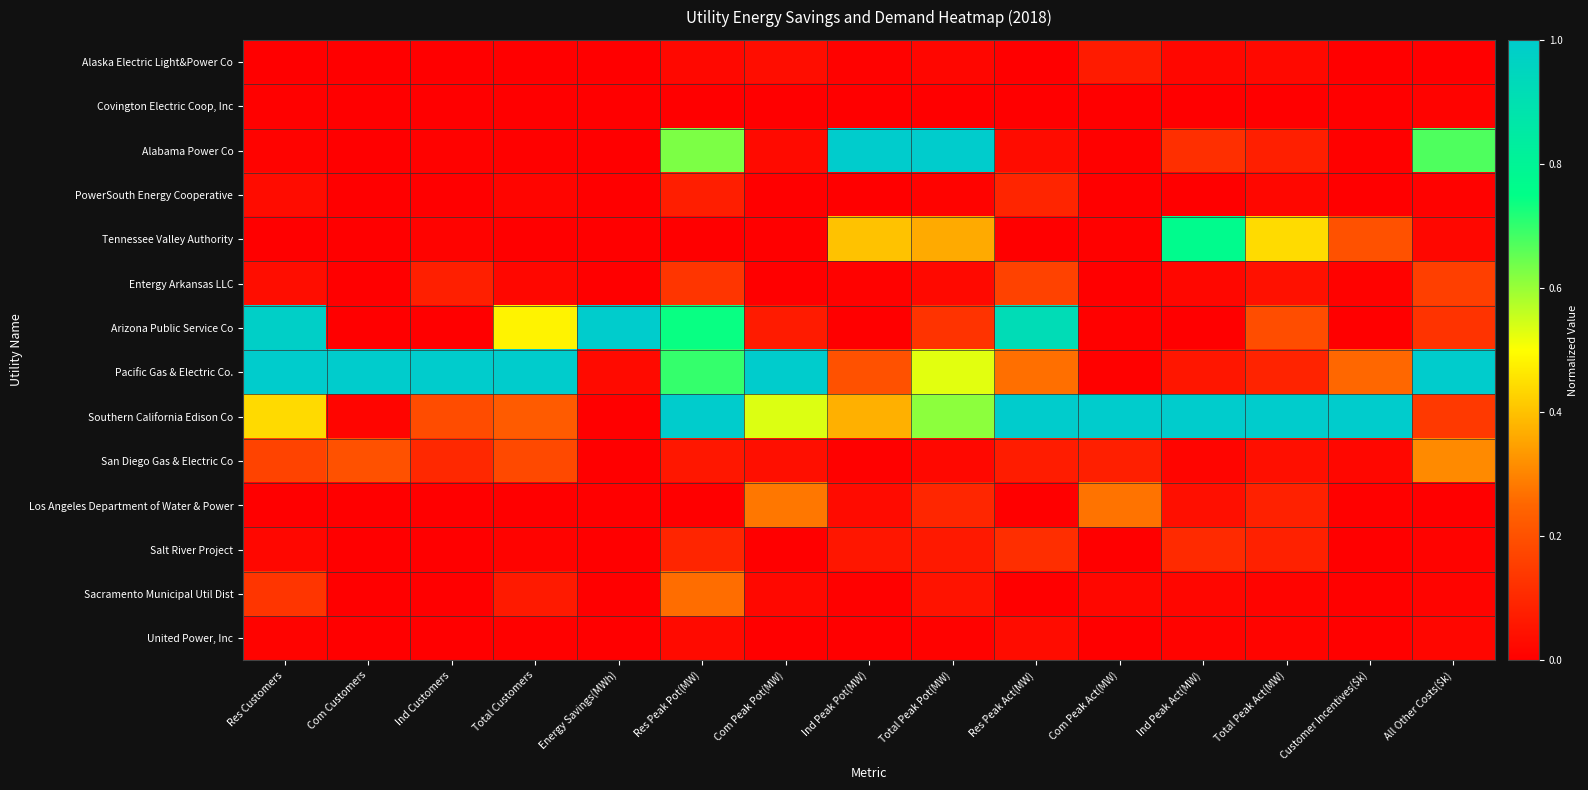

Between Ind Customers and Res Peak Act(MW), which is larger?

Ind Customers